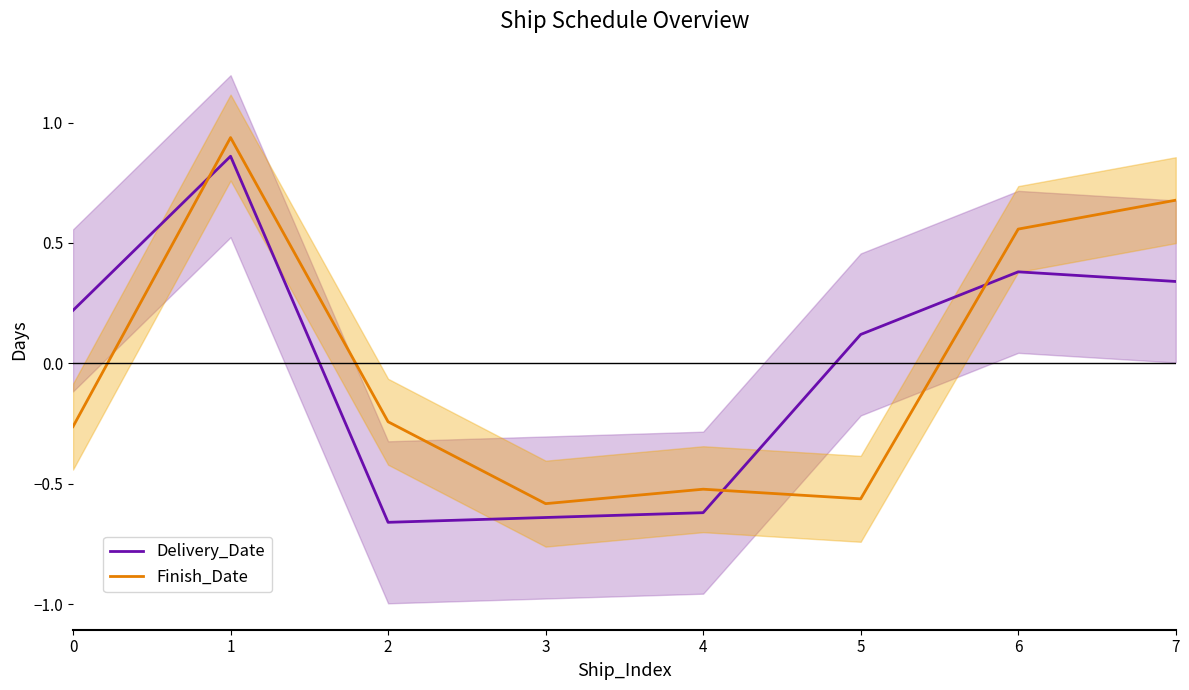

Does the chart have visible grid lines?

No